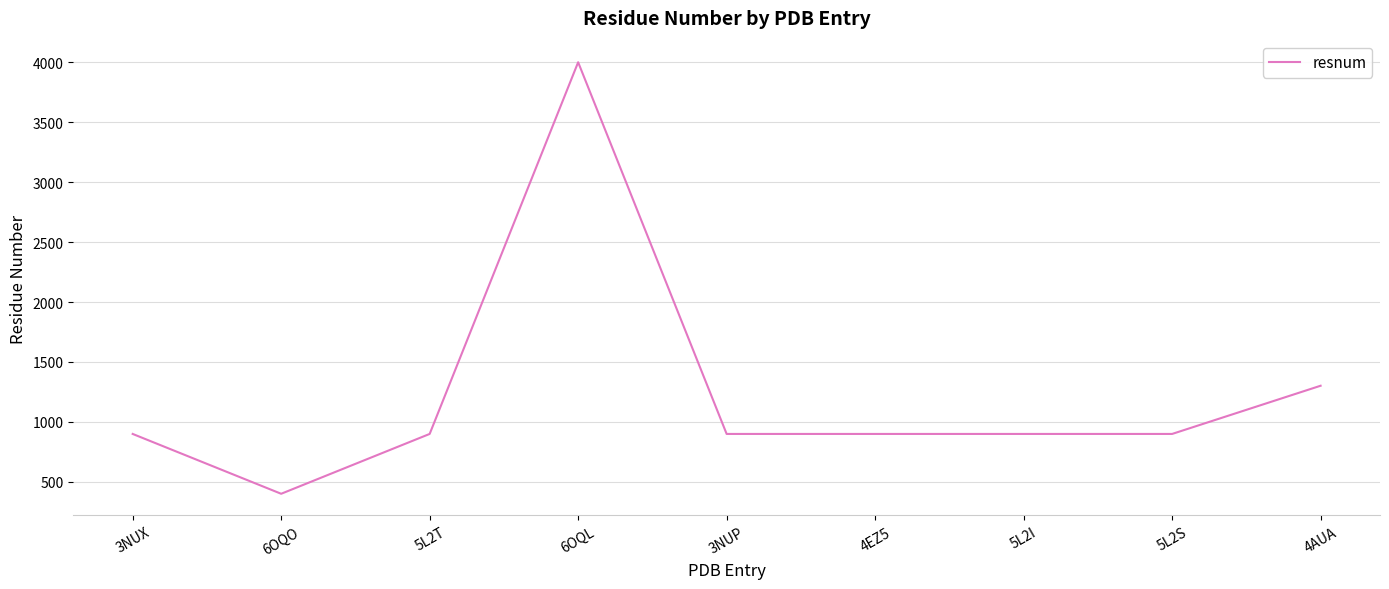

At which label is the value closest to 2200?

4AUA